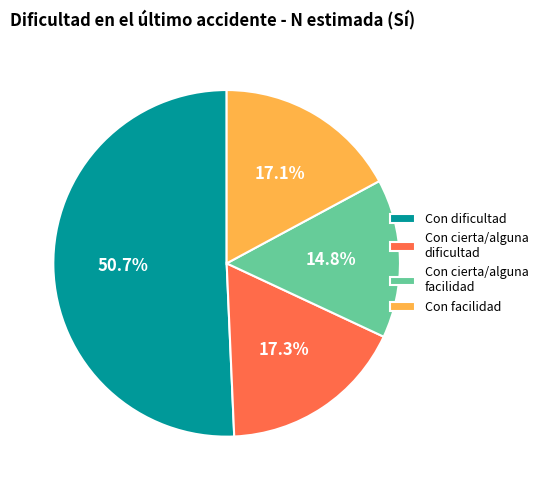

Count the number of slices in the pie.

4